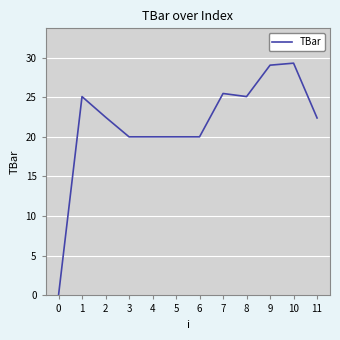

What value does the data have at 1?

25.1